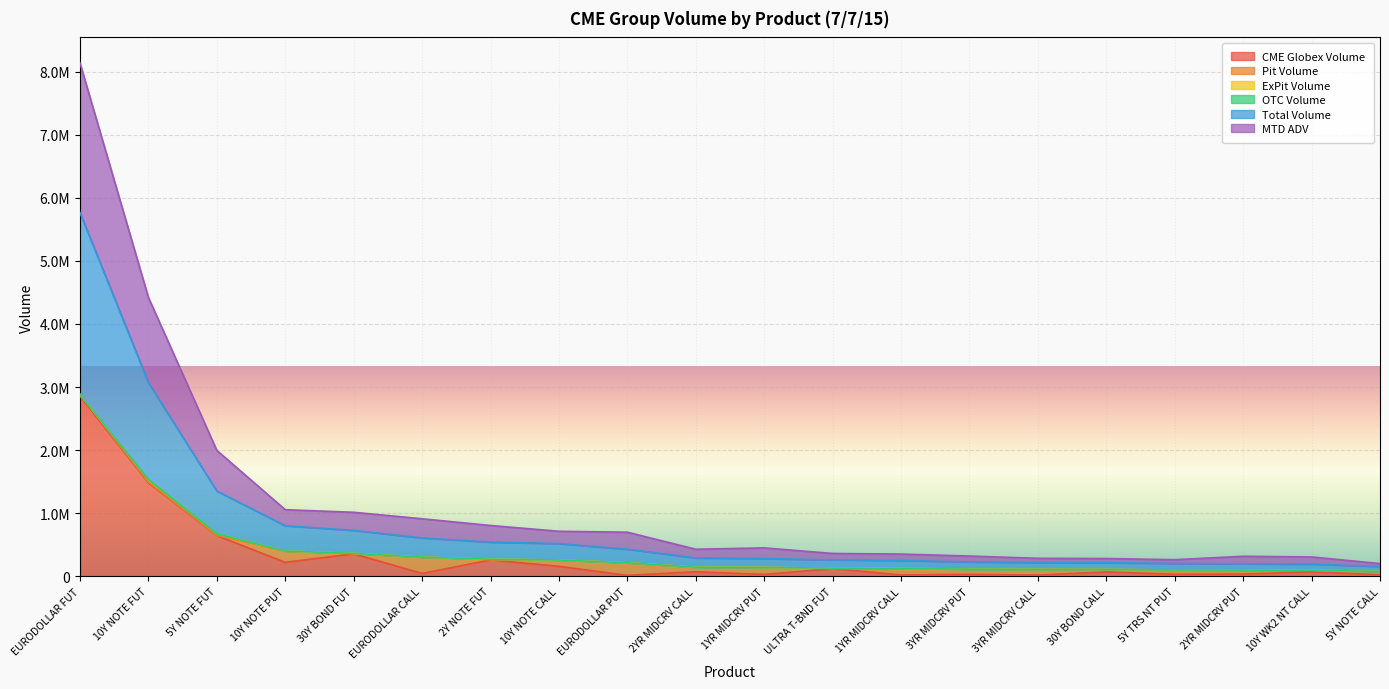

Where does the CME Globex Volume series first go above 70830?

EURODOLLAR FUT